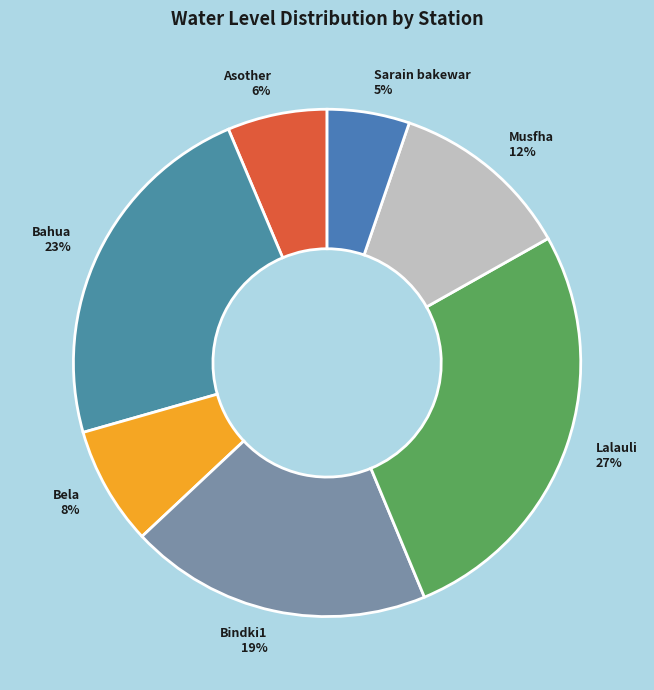

Does any single category account for the majority?

No